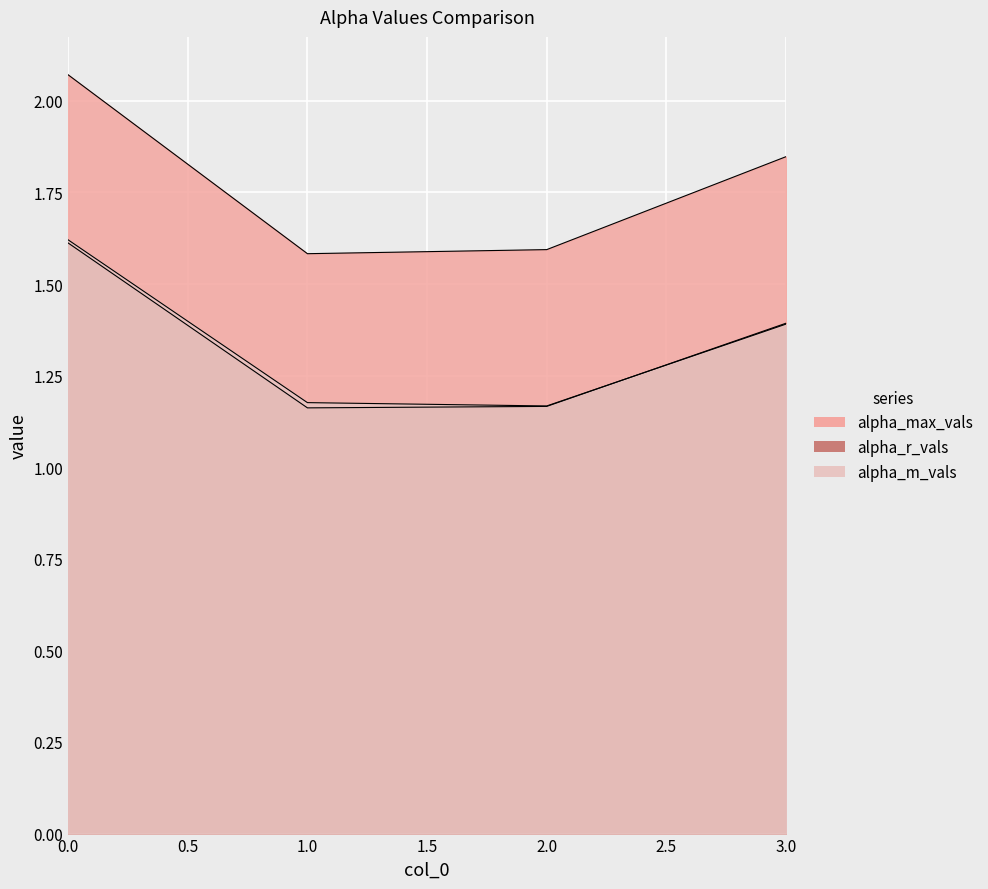

At which category does alpha_max_vals reach its first local valley?

1